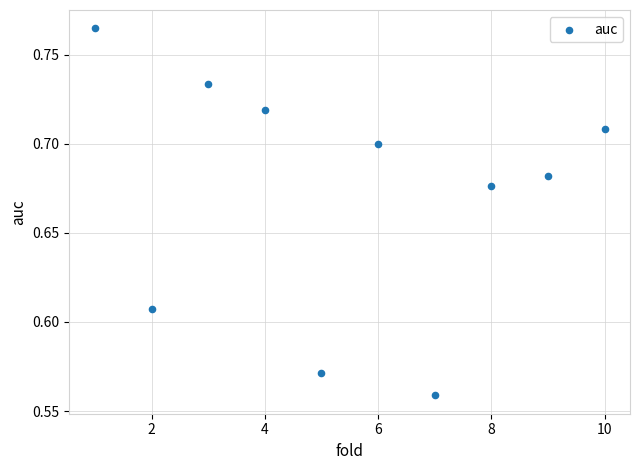

What is the average X value?

5.5